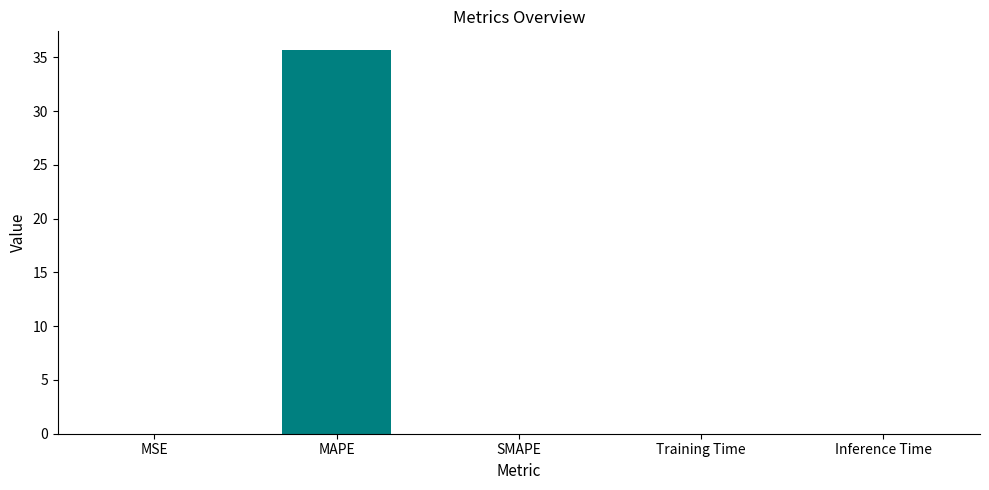

What is the sum of all values?

35.6